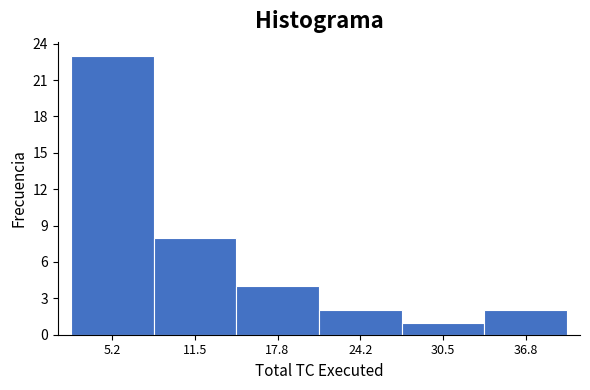

Which range on the x-axis has the tallest bar?

2 to 8